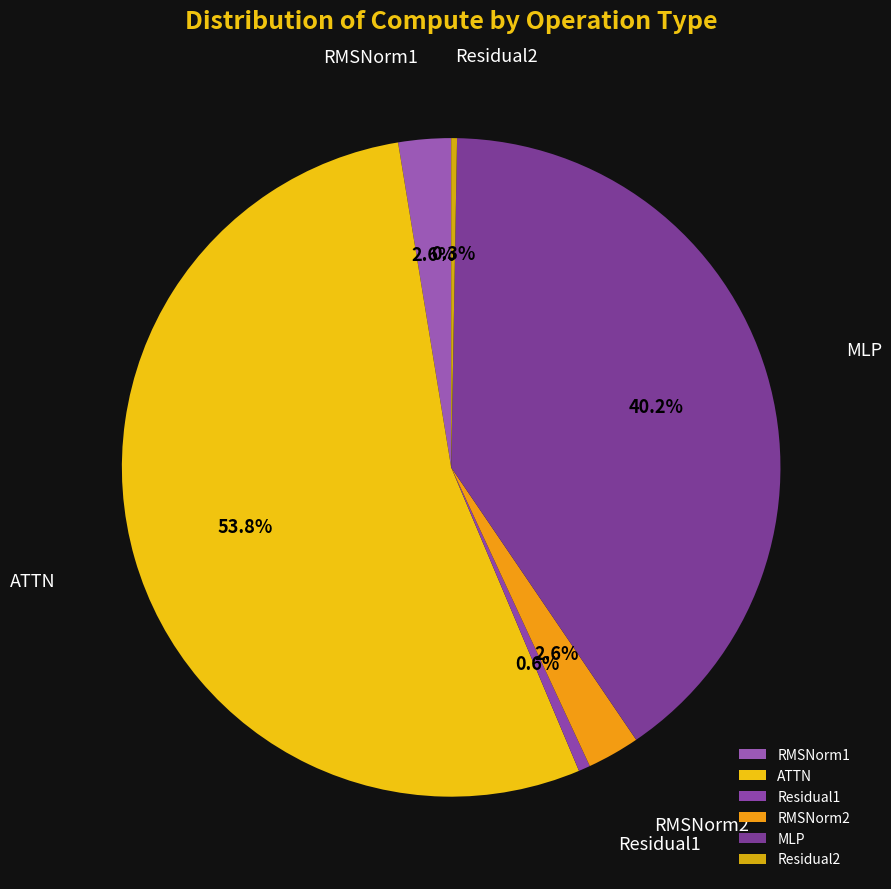

To the nearest percent, what portion does Residual1 represent?

1%